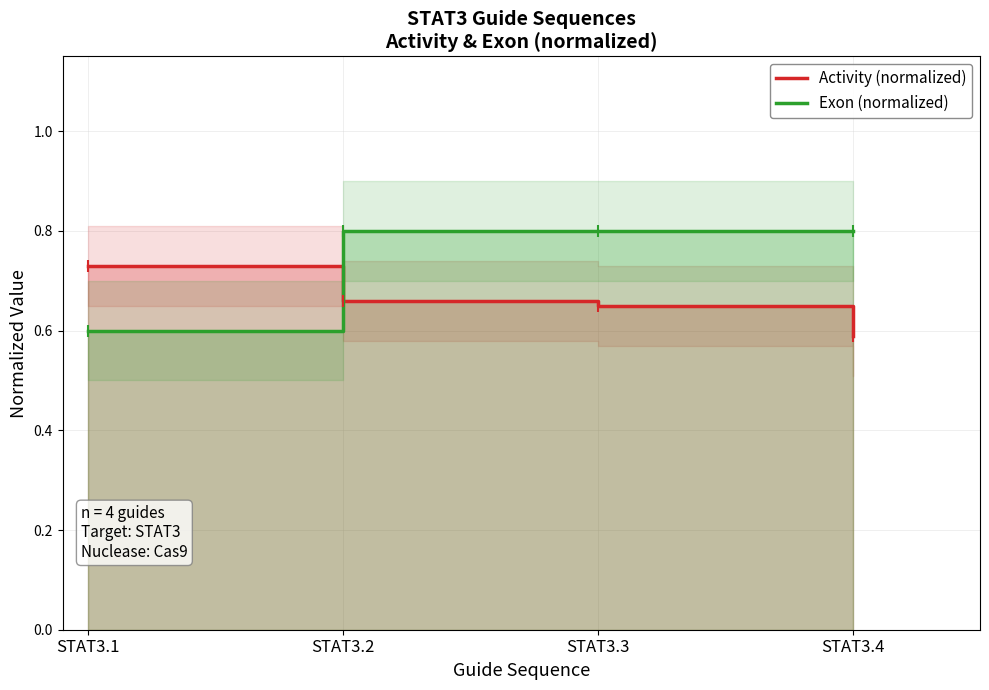

Rank the categories by Activity (normalized) value from lowest to highest.

STAT3.4, STAT3.3, STAT3.2, STAT3.1